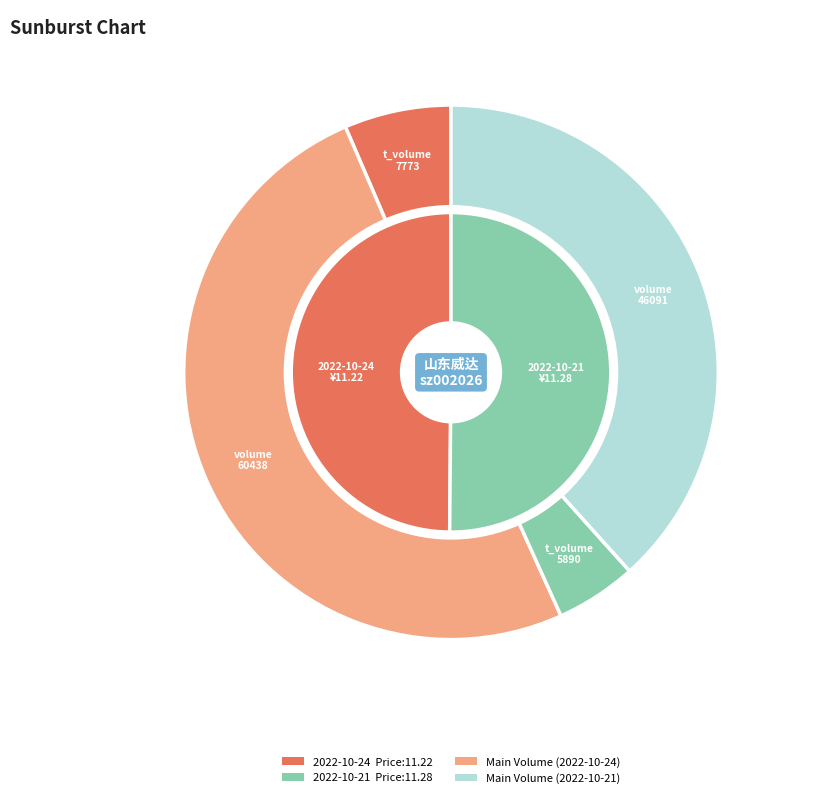

True or false: 51981 accounts for 58% of the total.

False